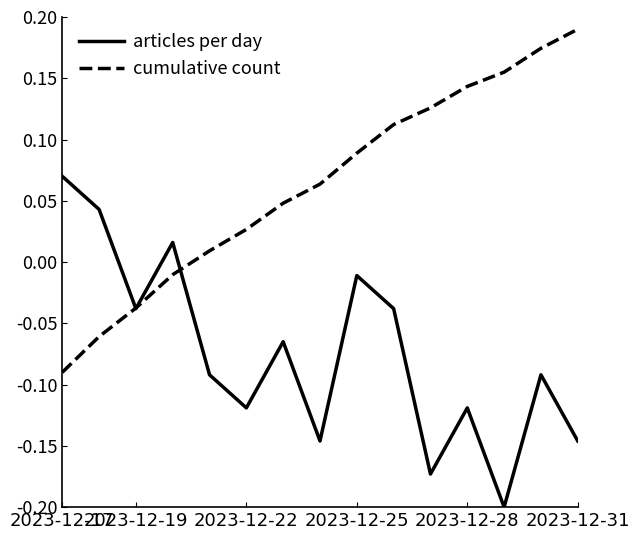

Which series has the largest total across all categories?

cumulative count